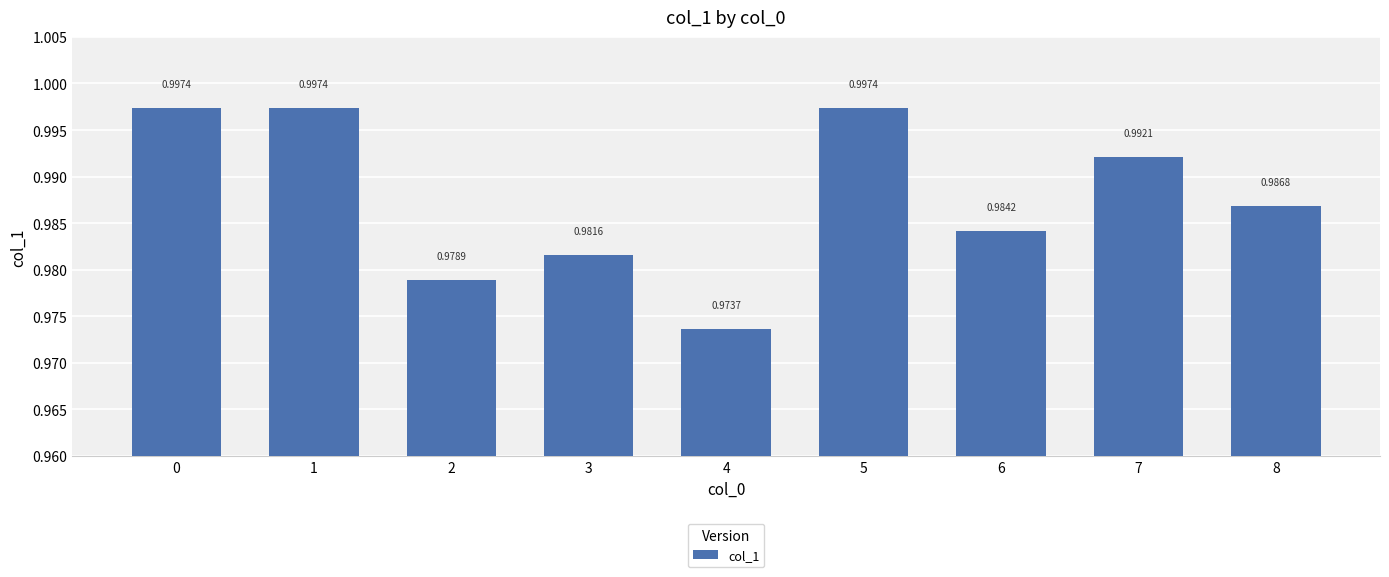

True or false: the data shows 0.5 at 2.

False